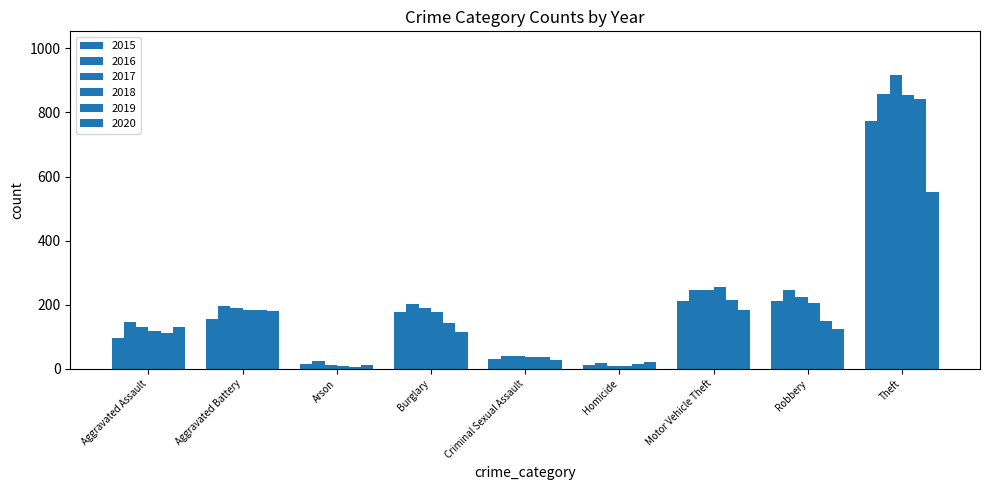

How many values in the 2020 series are below 124?

4